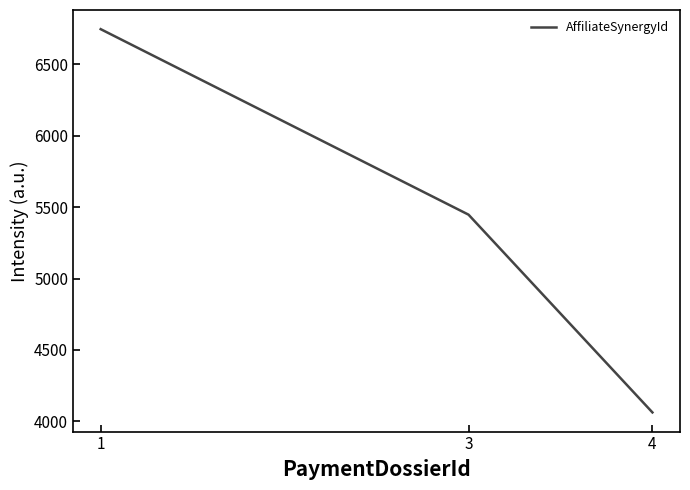

List the labels in order of value, largest first.

1, 3, 4